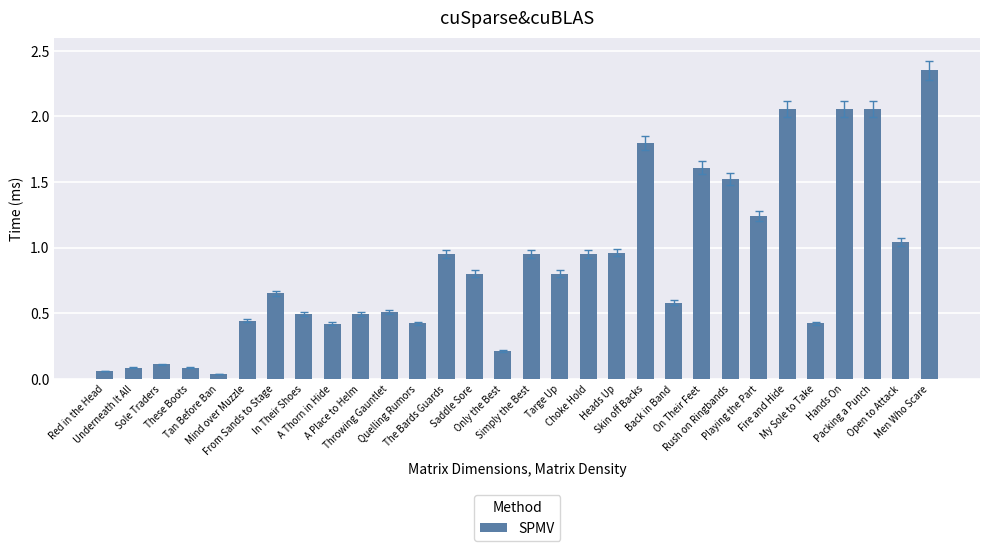

What is the label of the 12th bar from the right?

Heads Up